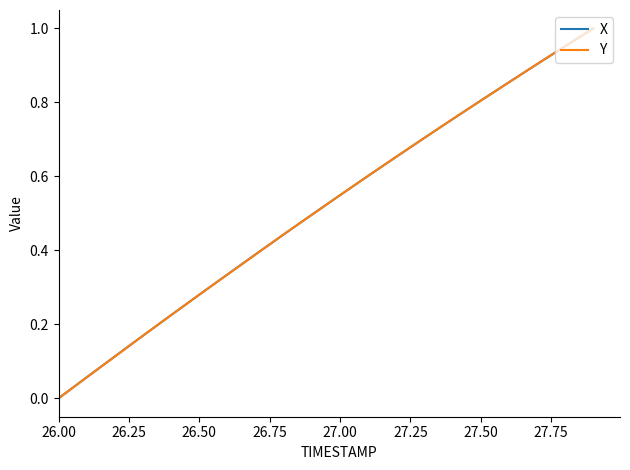

What are all the series names shown in the legend?

X, Y